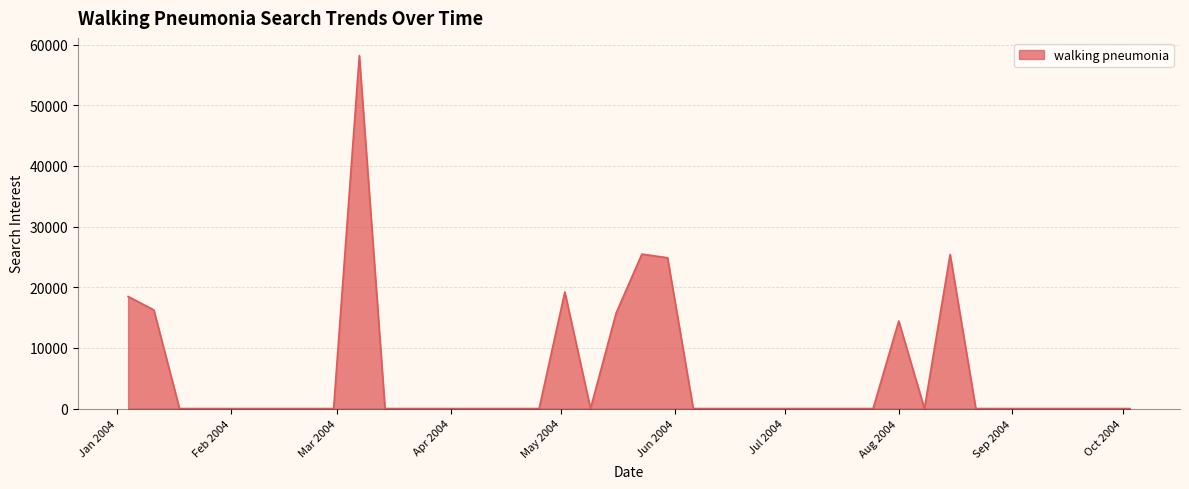

What is the difference between the maximum and minimum values?

58199.2